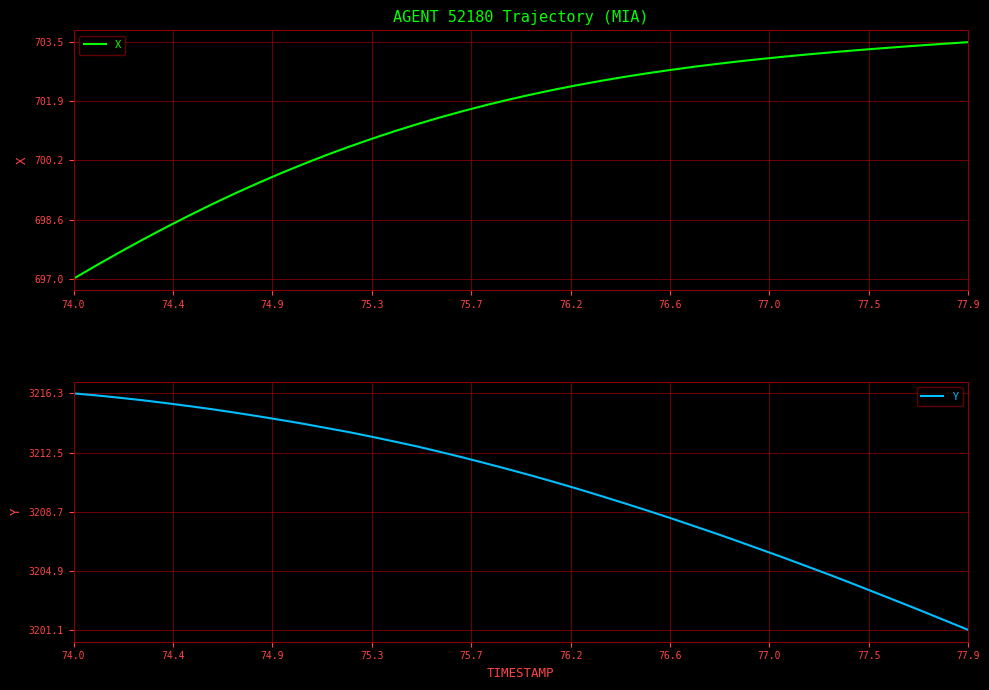

What are all the series names shown in the legend?

X, Y